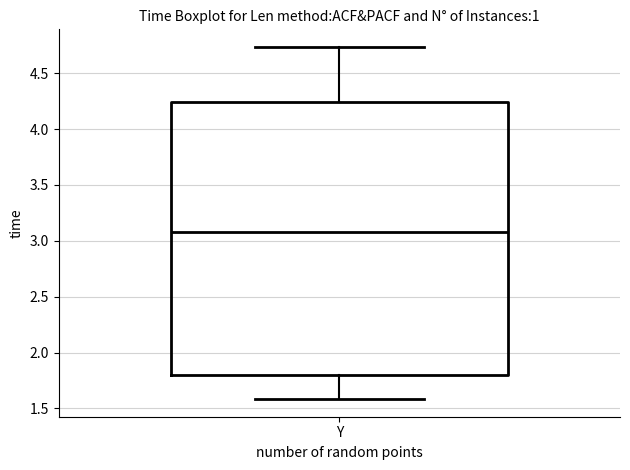

Read this box plot against the y-axis: the position of the median line, the range covered by the box, and the ends of both whiskers. The values are not printed on the chart, so give them approximately, as read against the axis.

median 3.10, box 1.80 to 4.25, whiskers 1.60 to 4.75